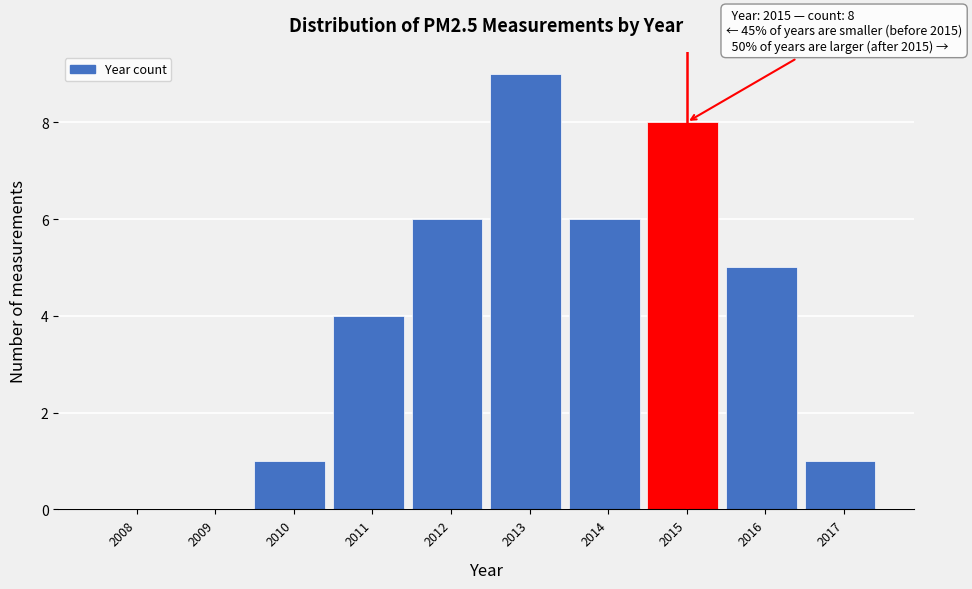

Reading left to right, list all the values displayed in this chart.

2008=0	2009=0	2010=1	2011=4	2012=6	2013=9	2014=6	2015=8	2016=5	2017=1